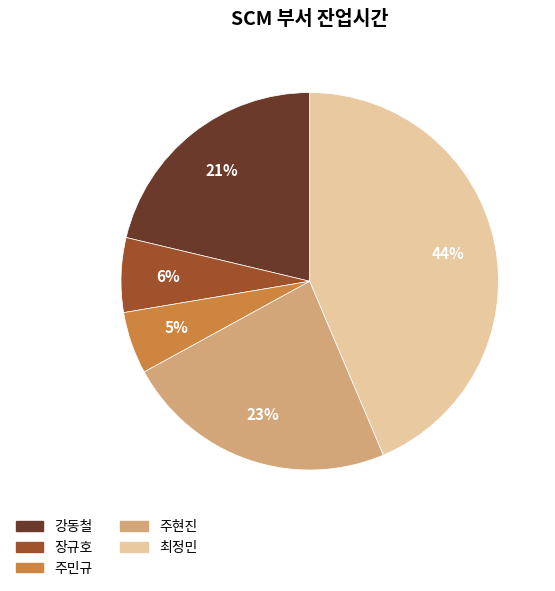

How many segments does this pie chart have?

5